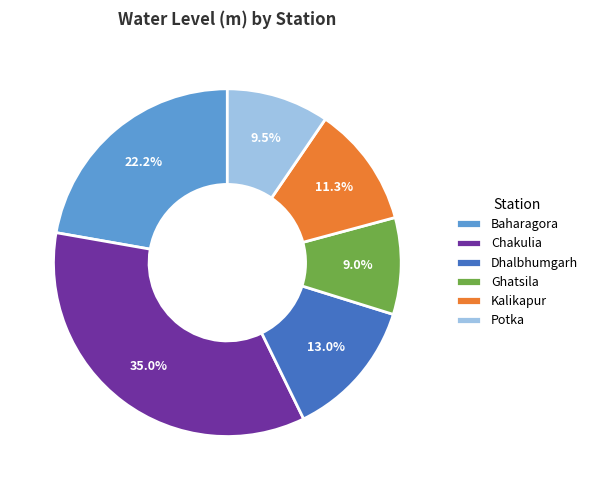

Is the sum of Baharagora and Ghatsila greater than half?

No